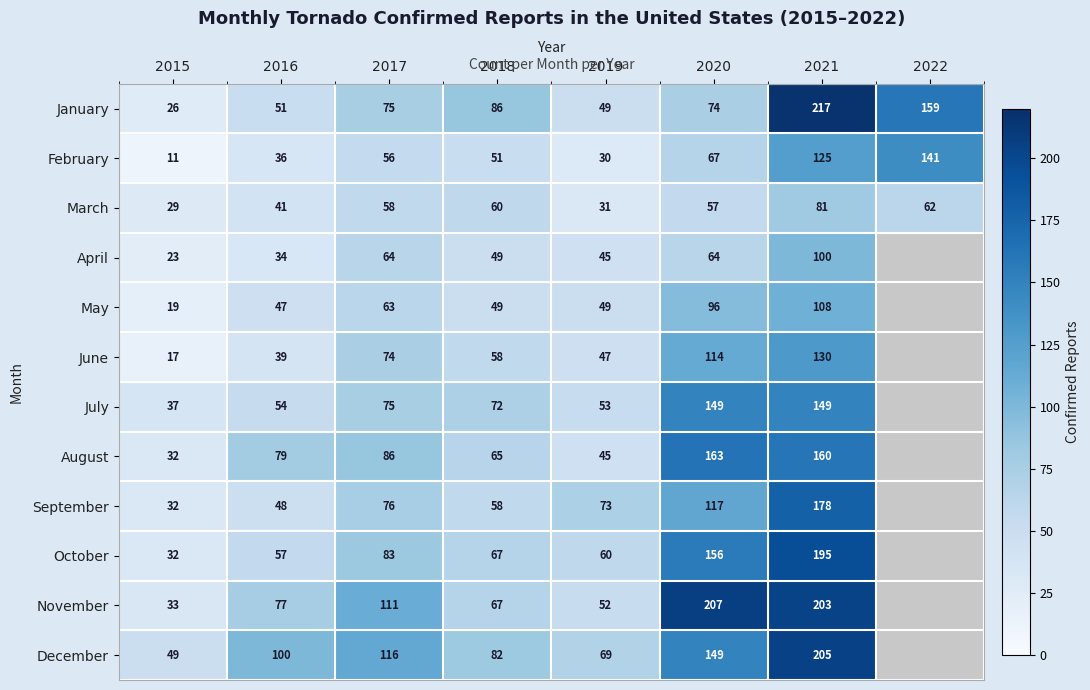

List the labels in order of February value, smallest first.

2015, 2019, 2016, 2018, 2017, 2020, 2021, 2022